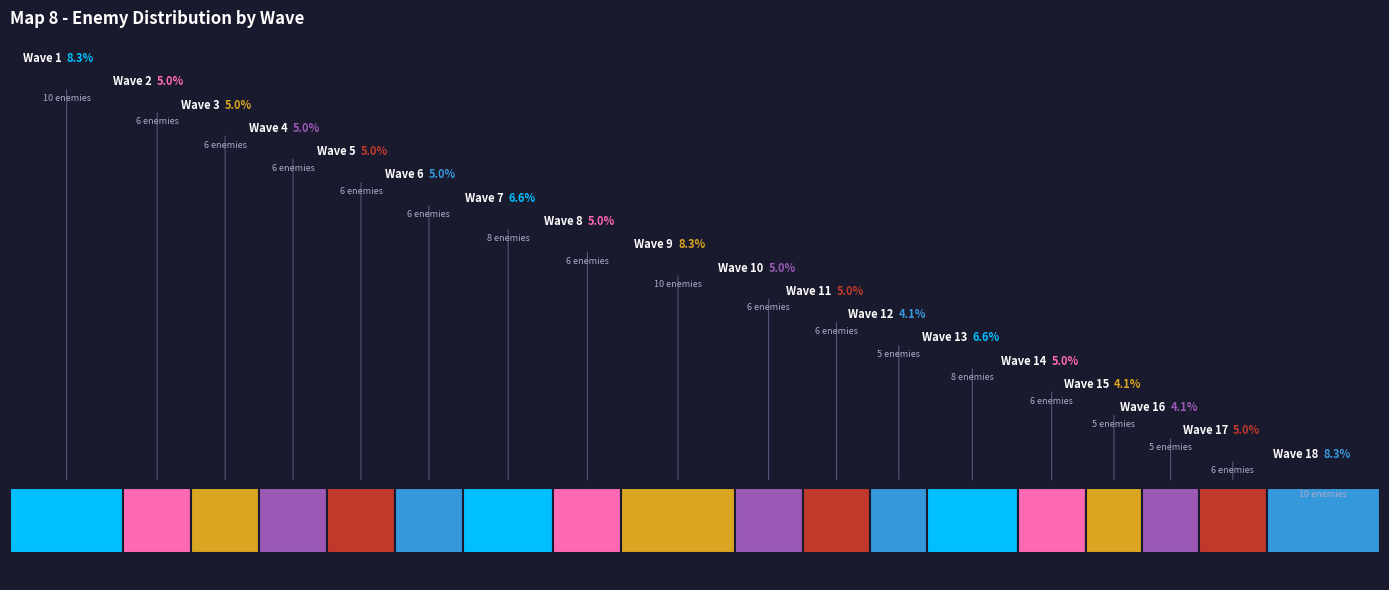

Do Wave 2 and Wave 12 together represent more than half of the pie?

No